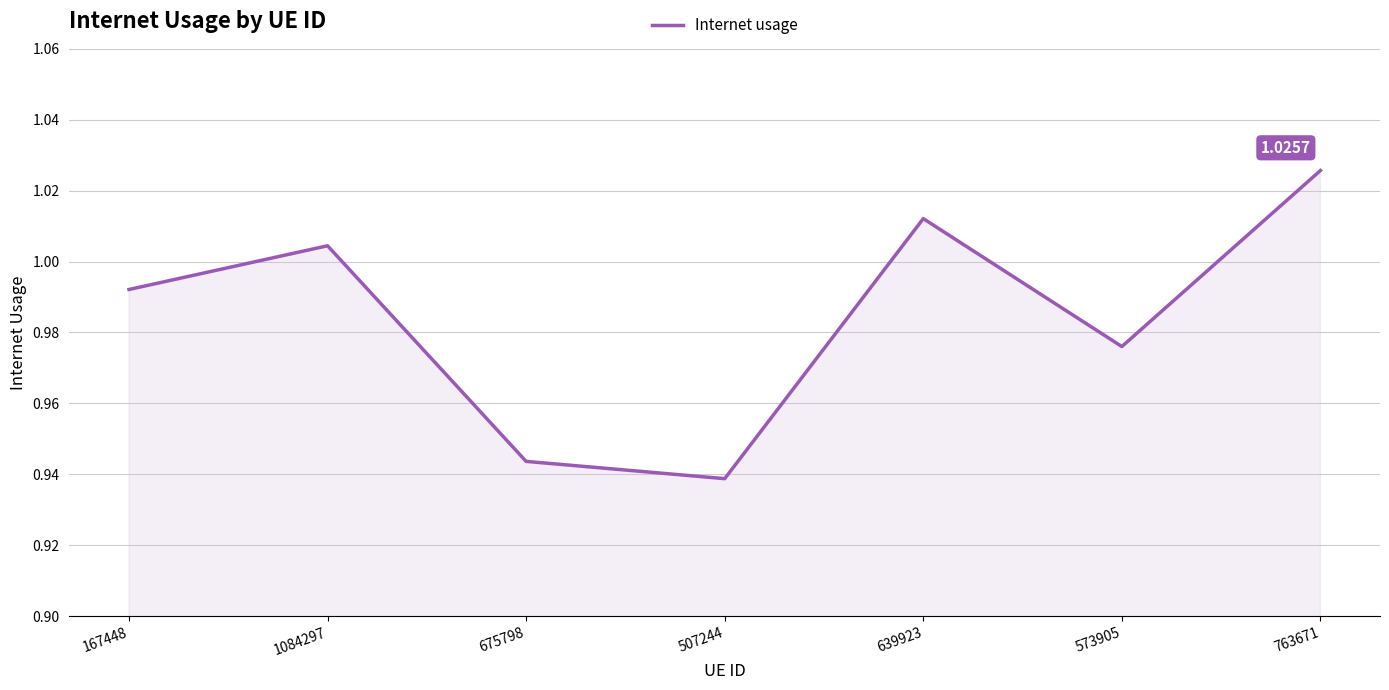

True or false: there are more than 2 points higher than both neighbors.

False